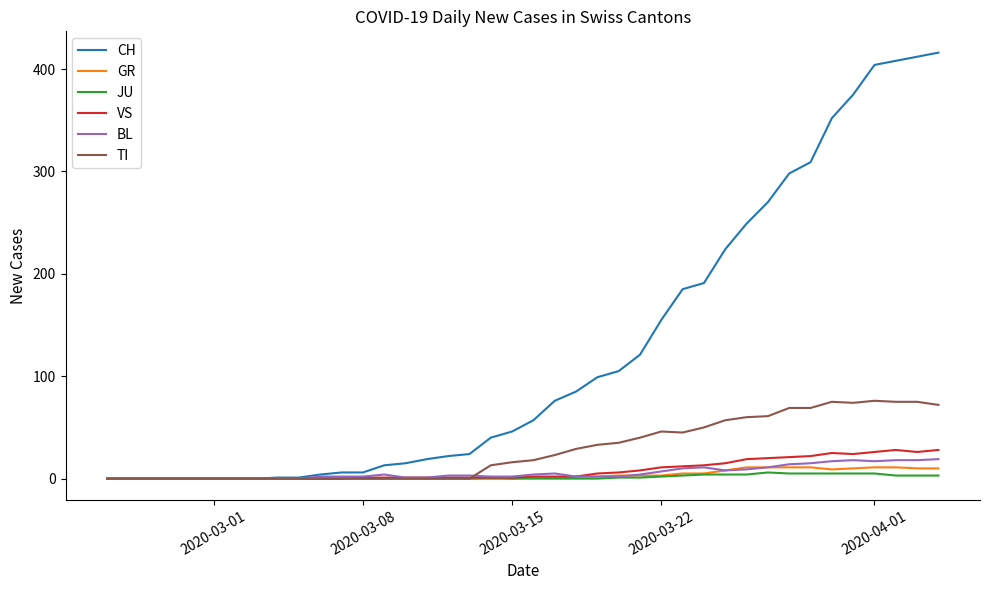

Which series has the largest range (max minus min)?

CH